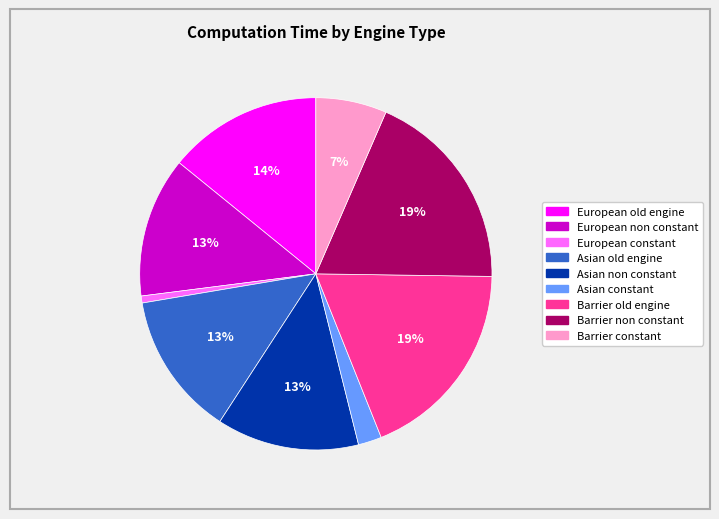

Do Asian old engine and Asian non constant together represent more than half of the pie?

No